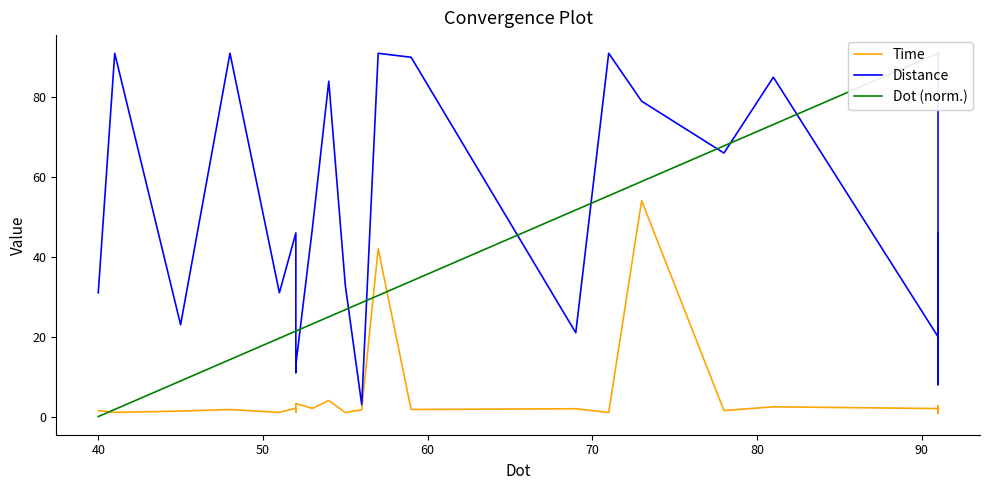

How many values in Dot (norm.) are above zero?

31